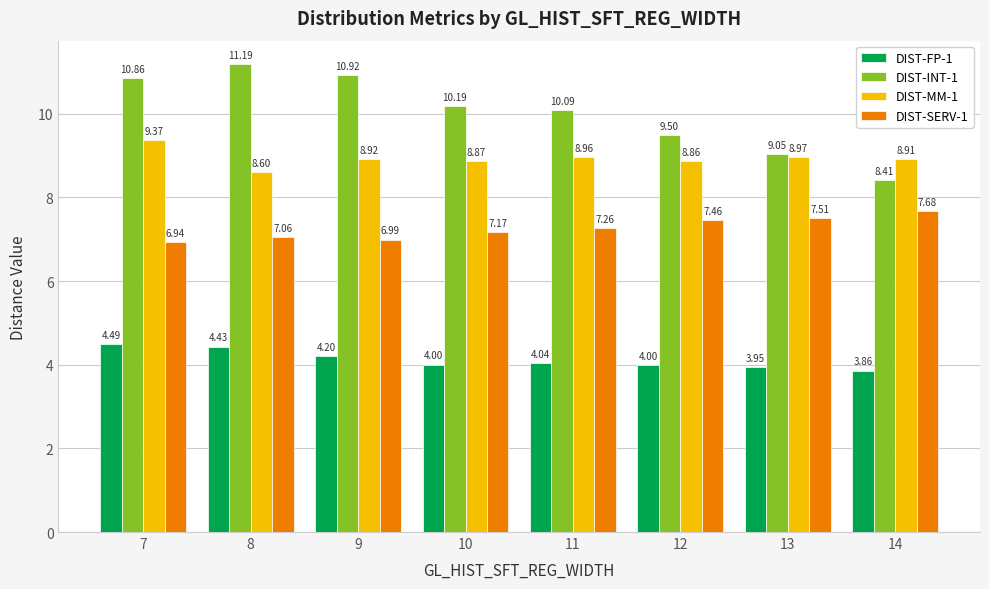

List the labels in order of DIST-INT-1 value, largest first.

8, 9, 7, 10, 11, 12, 13, 14